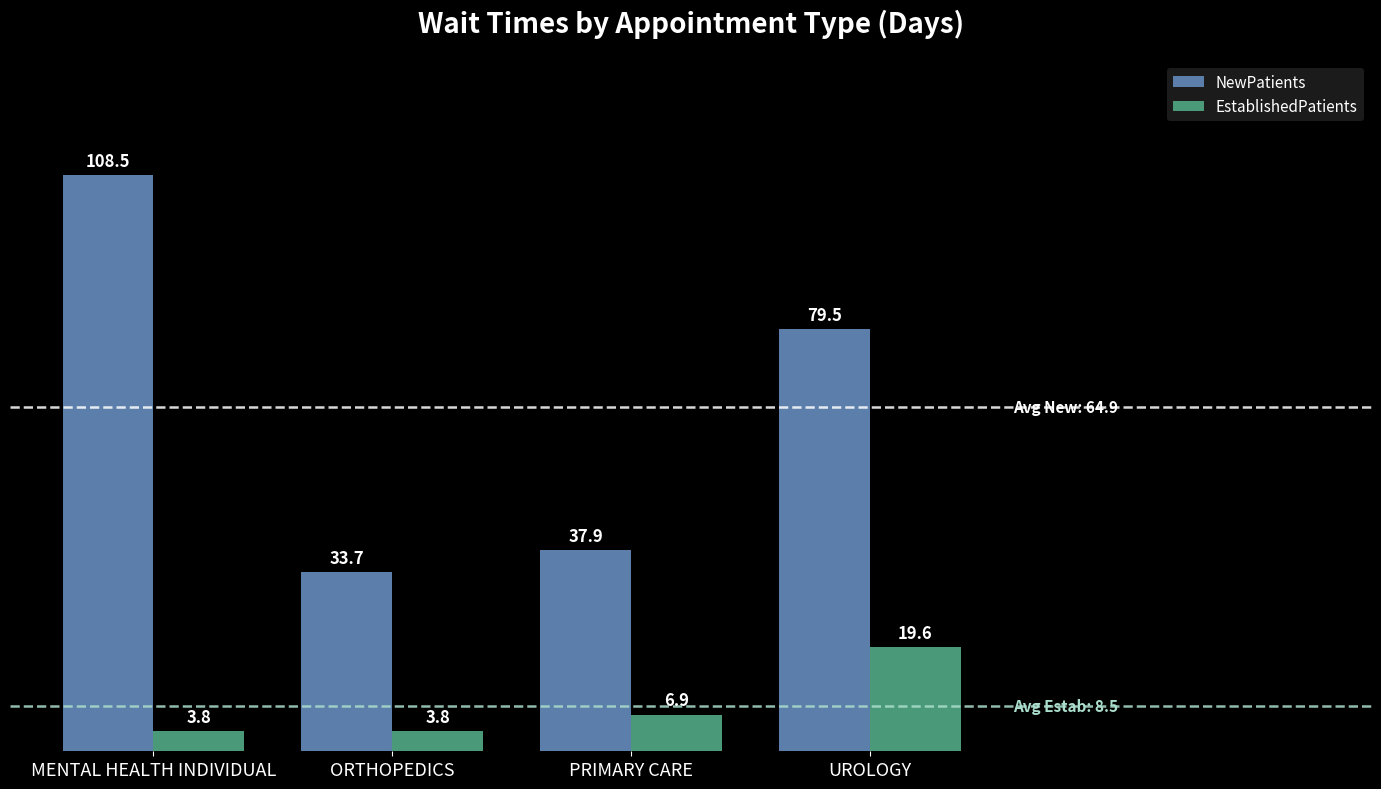

Where is EstablishedPatients nearest to the value 11?

PRIMARY CARE